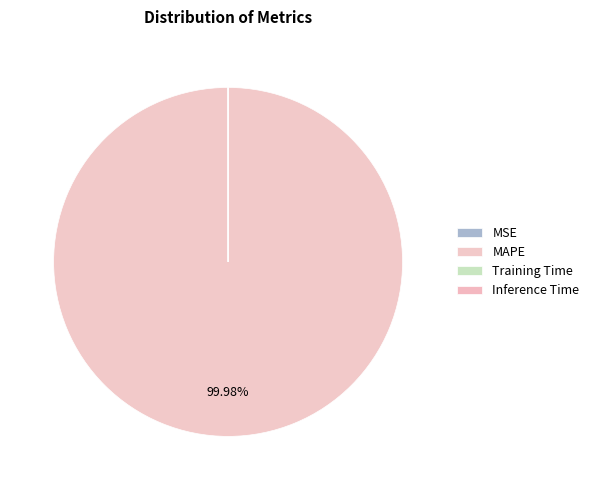

How many segments does this pie chart have?

4